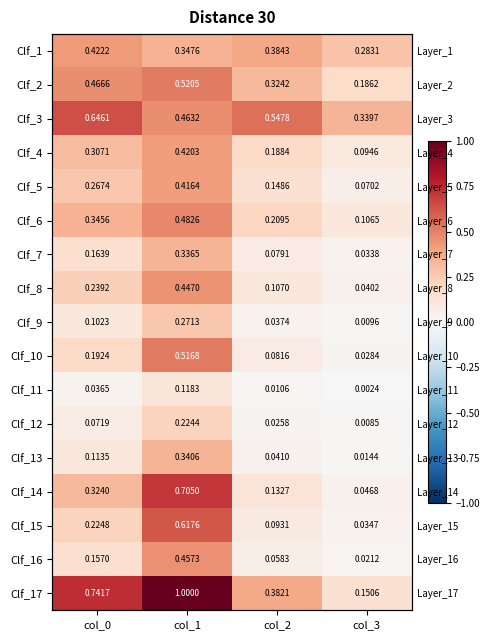

What is the highest value of the Clf_1 series?

0.4